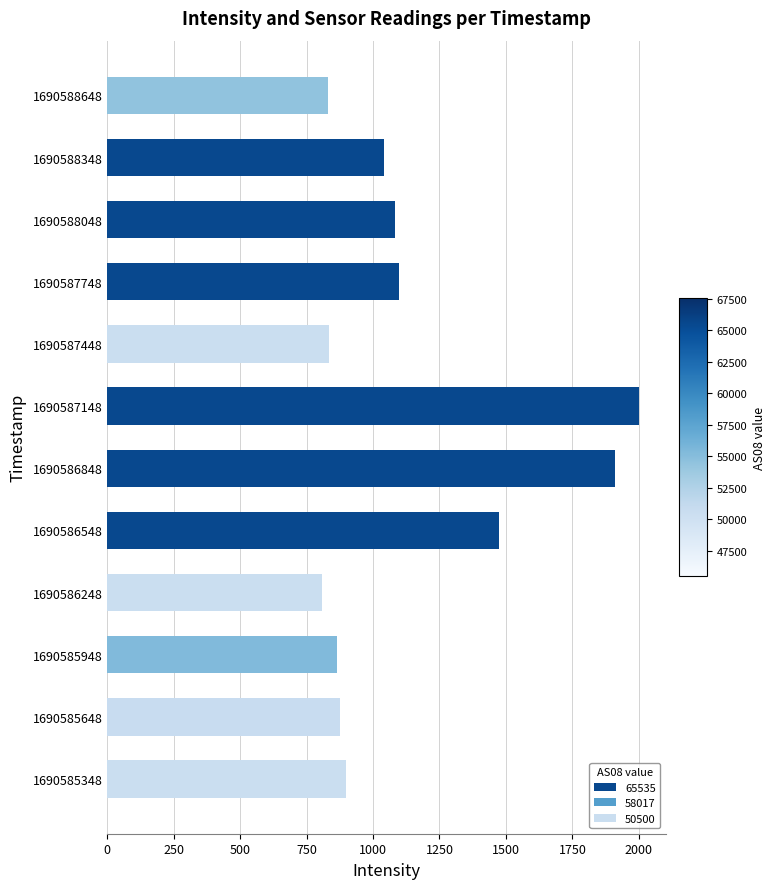

Where is the data nearest to the value 1404?

1690586548